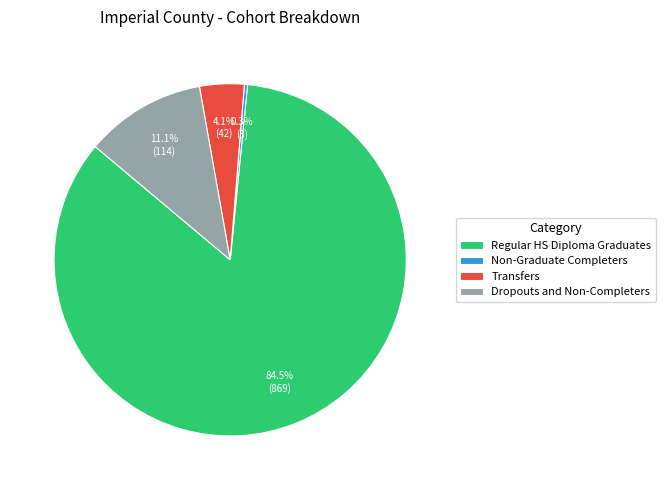

Approximately how many times larger is the value at Dropouts and Non-Completers compared to Transfers?

2.7